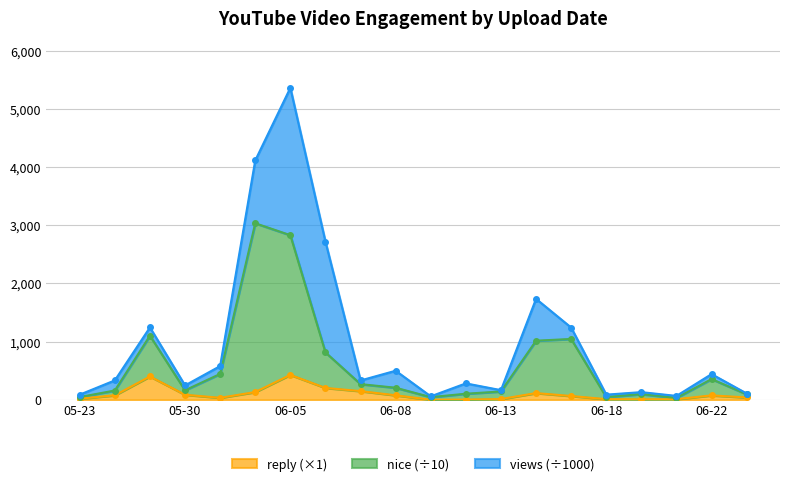

The value of reply (×1) at 06-05 is 429. True or false?

True